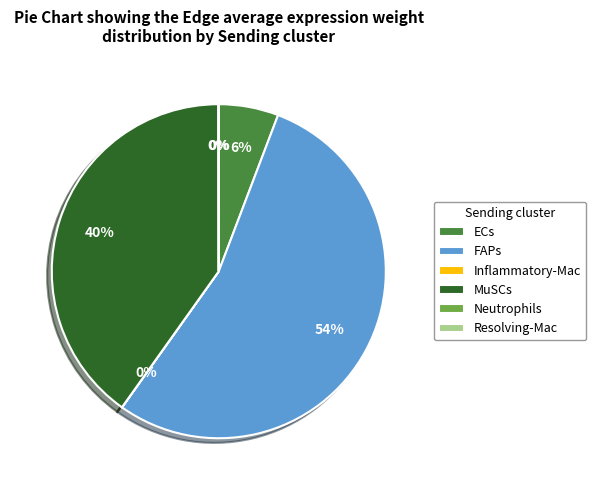

Which category accounts for the majority?

FAPs